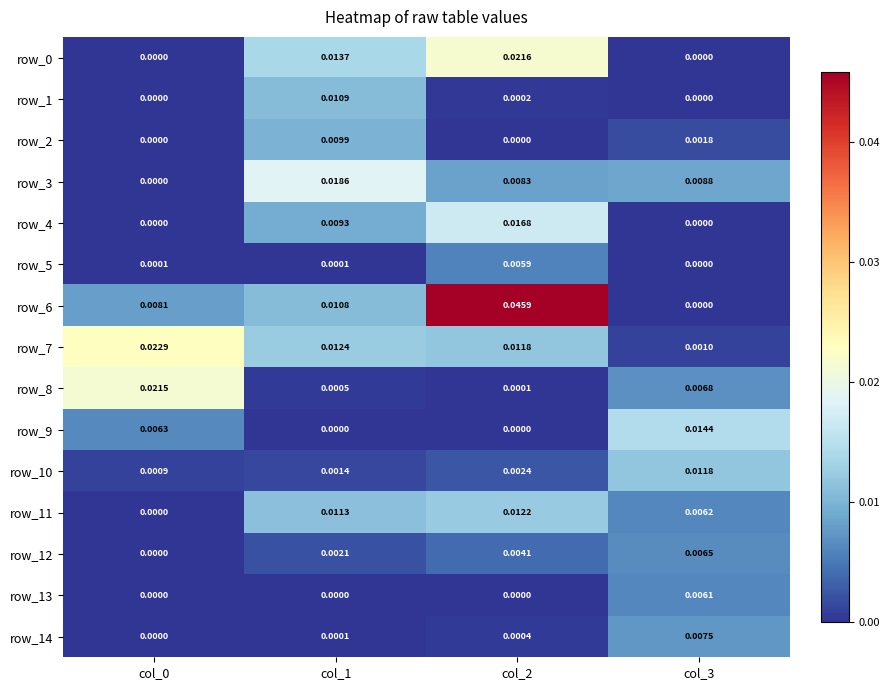

At which category is the sum across all series the highest?

col_2